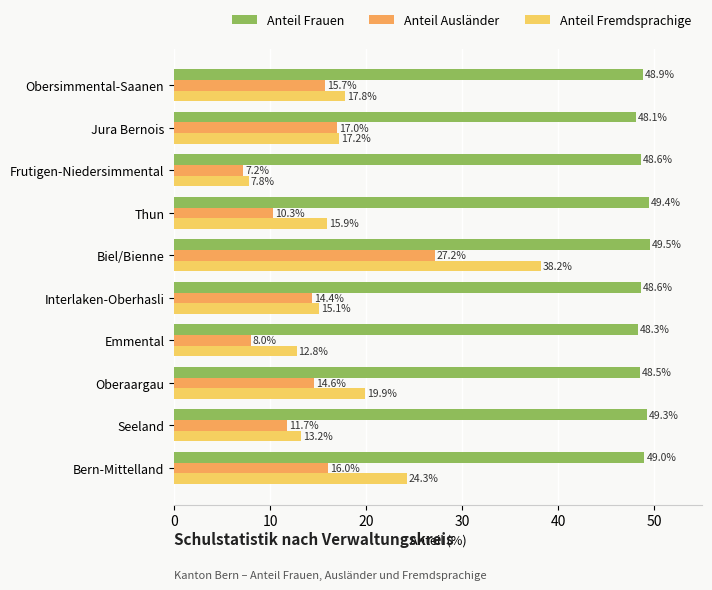

Rank the series at Jura Bernois from lowest to highest value.

Anteil Ausländer, Anteil Fremdsprachige, Anteil Frauen